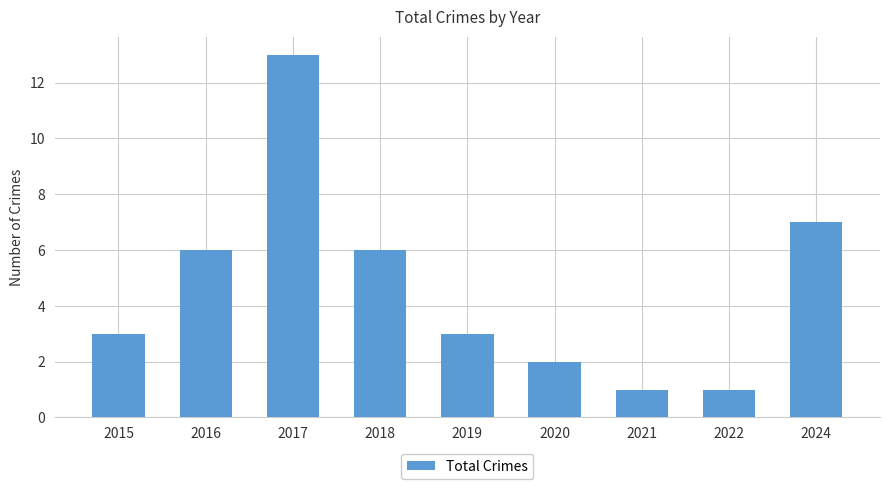

Reading left to right, transcribe all the data shown in this chart.

2015=3	2016=6	2017=13	2018=6	2019=3	2020=2	2021=1	2022=1	2024=7